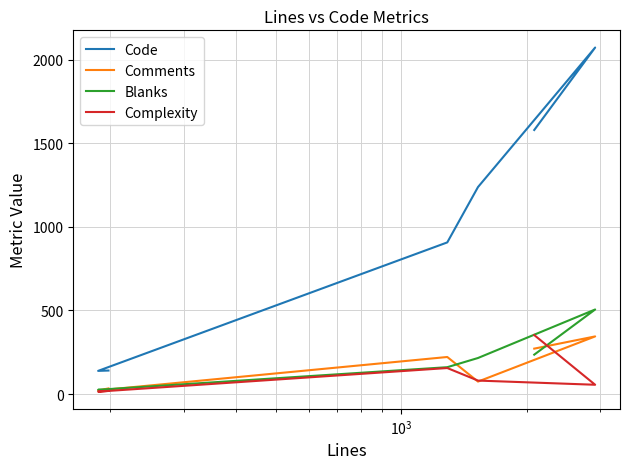

The Code series shows 194 at $\mathdefault{10^{2}}$. True or false?

False